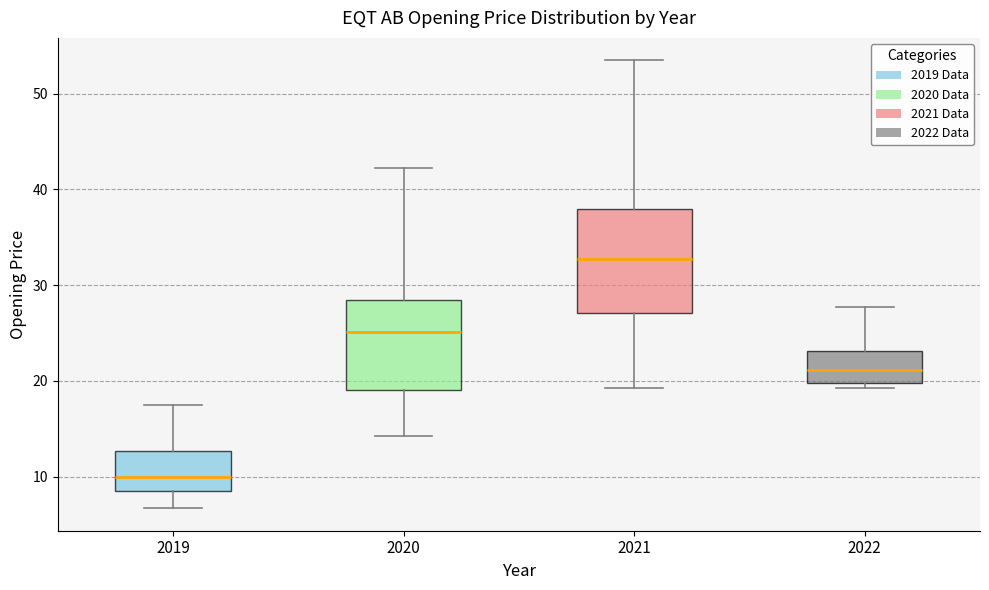

Reading left to right, read every box against the y-axis: the position of its median line, the range the box covers, and the ends of its whiskers. The values are not printed on the chart, so give them approximately, as read against the axis.

2019: median 10, box 8 to 13, whiskers 7 to 17
2020: median 25, box 19 to 28, whiskers 14 to 42
2021: median 33, box 27 to 38, whiskers 19 to 54
2022: median 21, box 20 to 23, whiskers 19 to 28